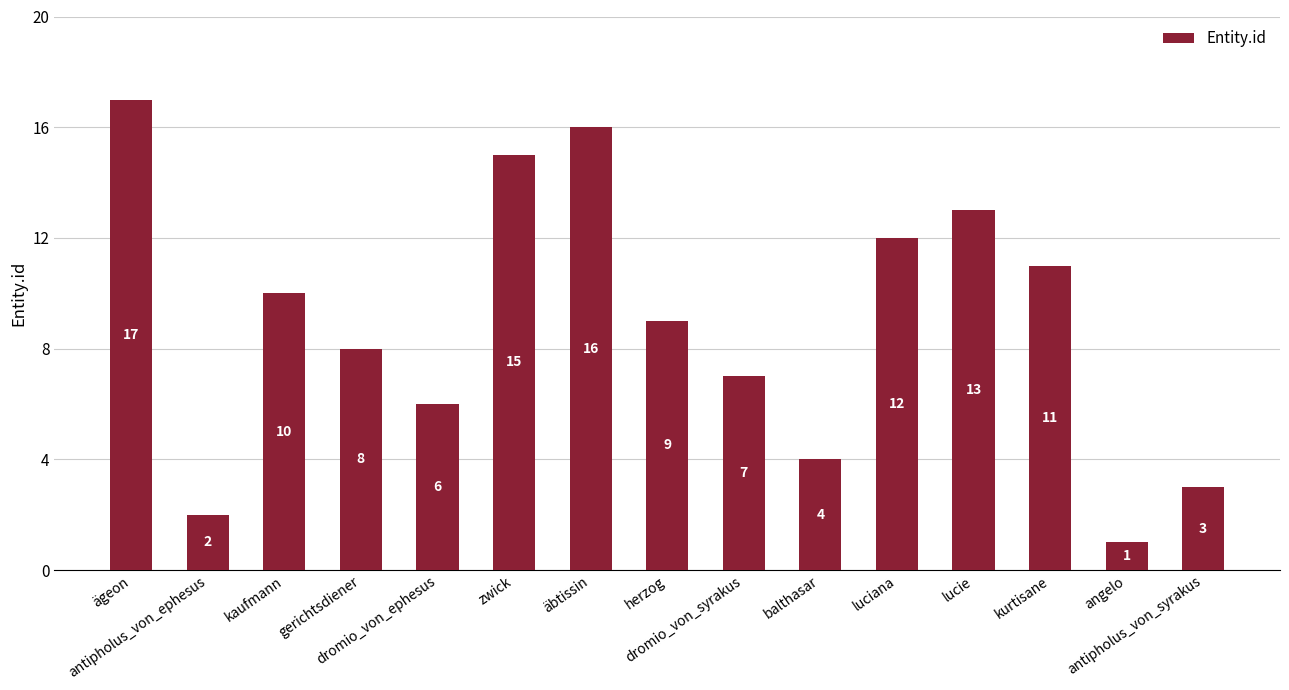

Where is the data nearest to the value 9?

herzog